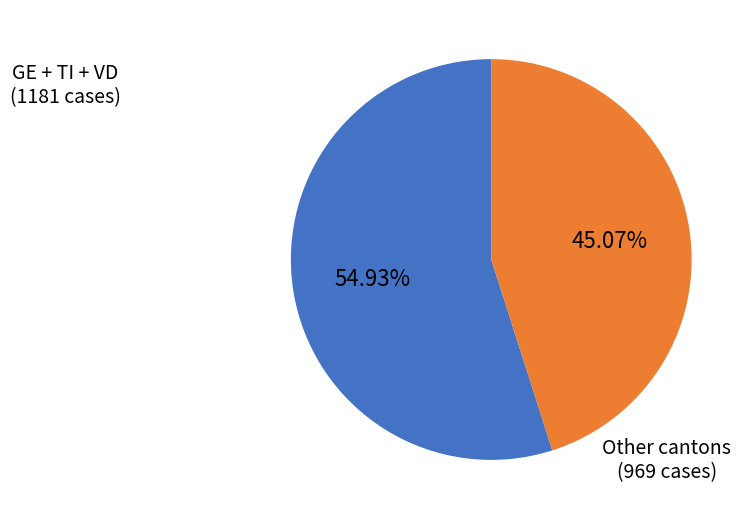

Is there any slice that represents more than half of the pie?

Yes